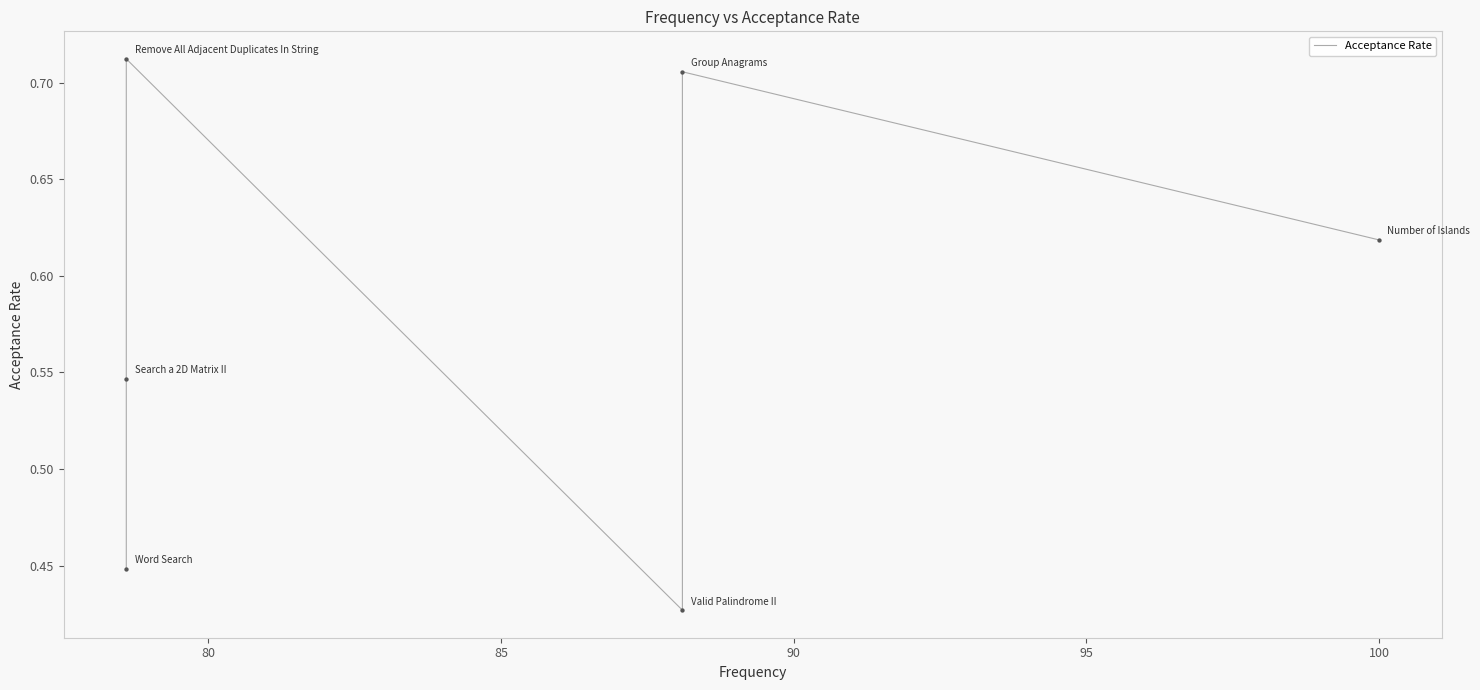

What is the change in value from 85 to 90?

+0.3